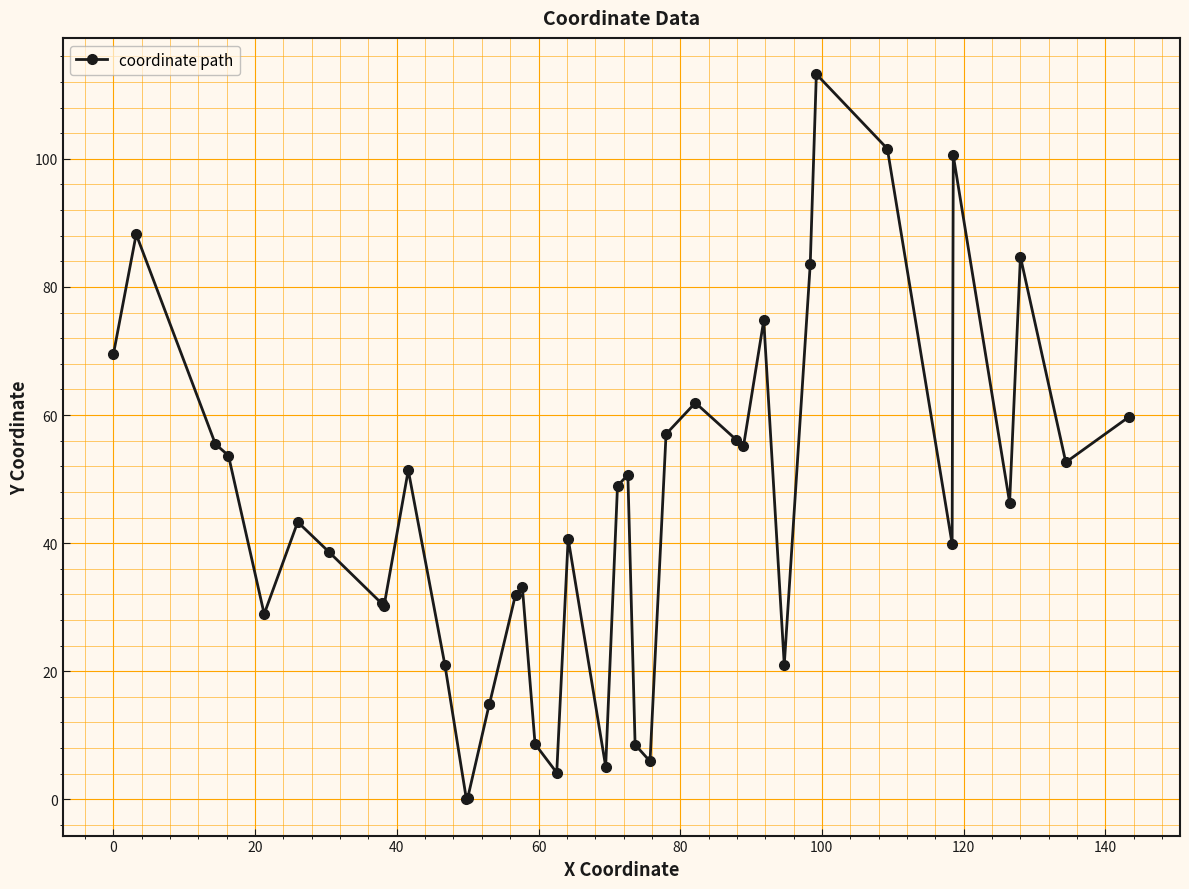

What is the difference between the maximum and second lowest values?

113.1